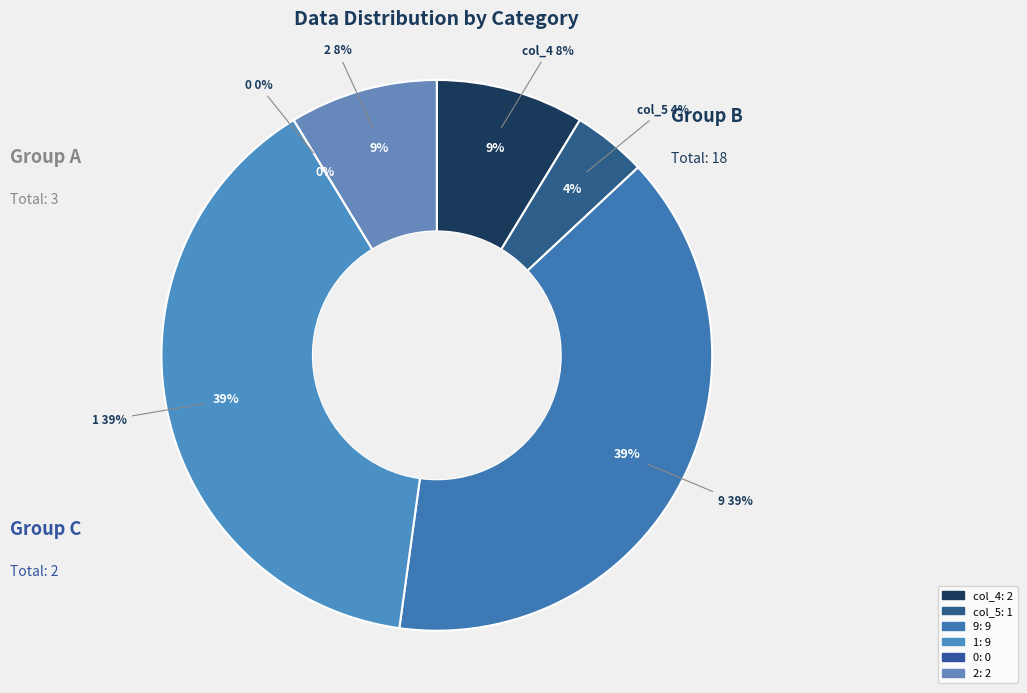

To the nearest percent, what percentage of the pie is 2?

9%